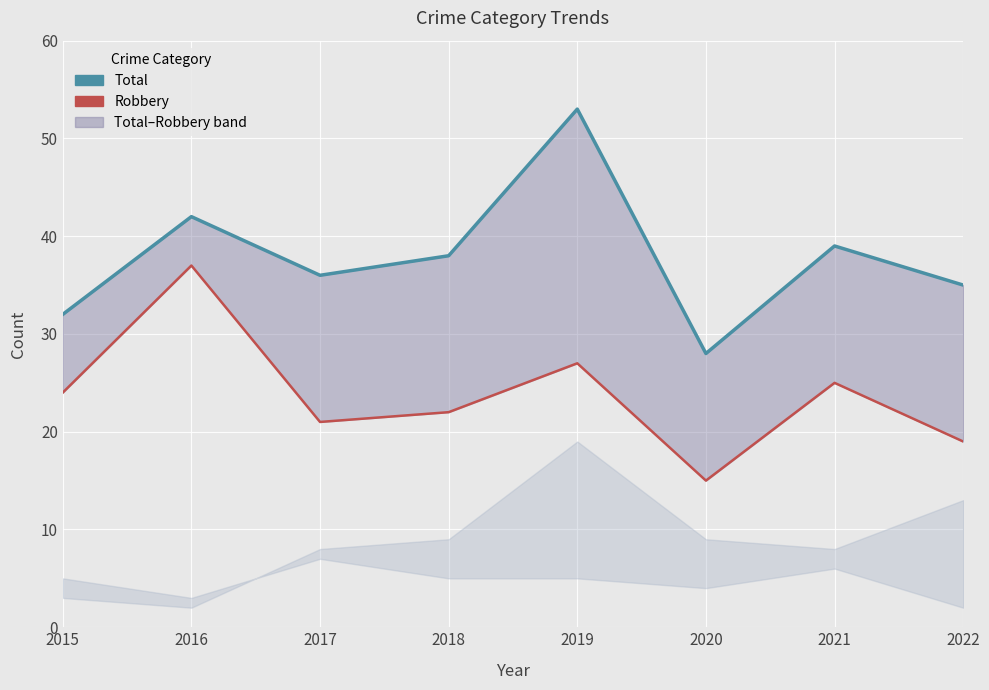

What is the maximum value for Total?

53